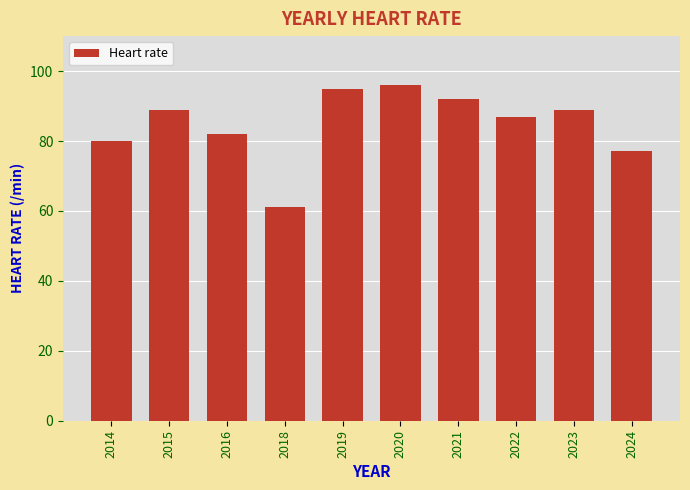

What value does the data have at 2022, to the nearest 5?

85